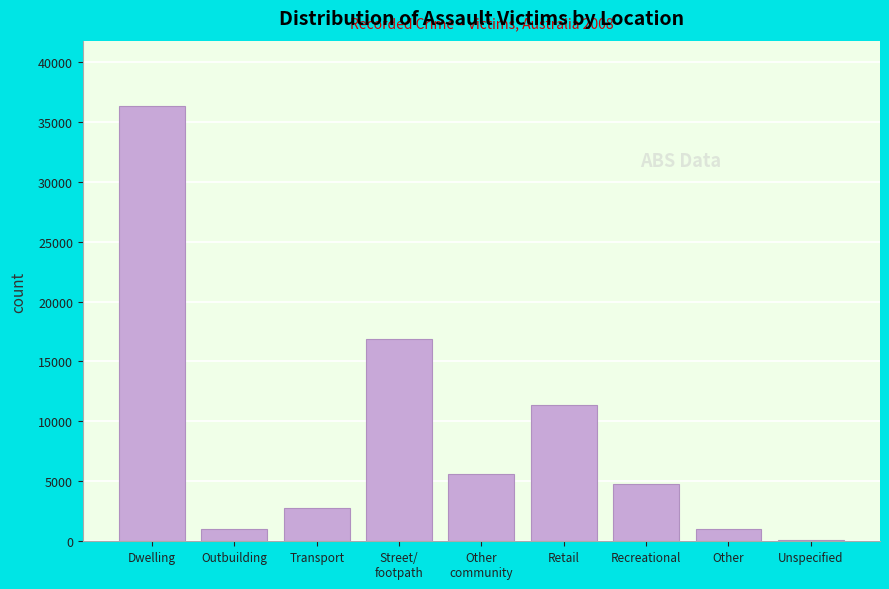

True or false: the data shows 36316 at Dwelling.

True